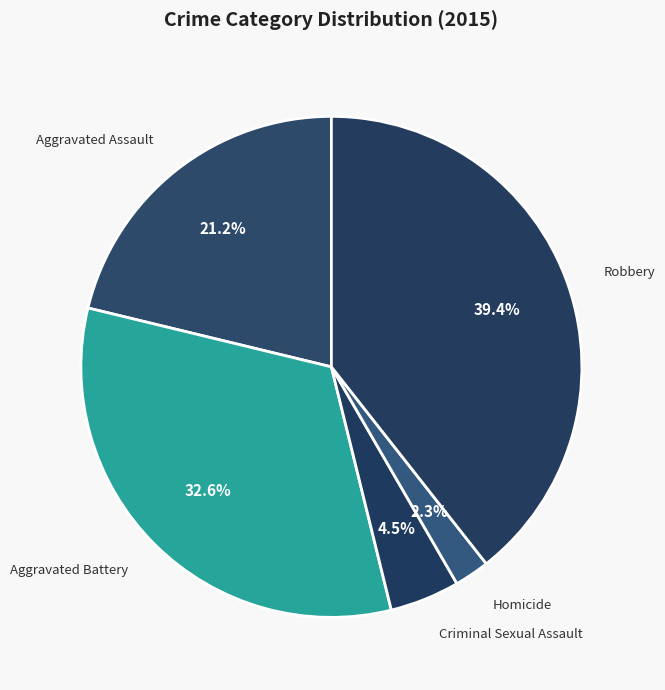

Approximately how many times larger is the value at Criminal Sexual Assault compared to Aggravated Assault?

0.2